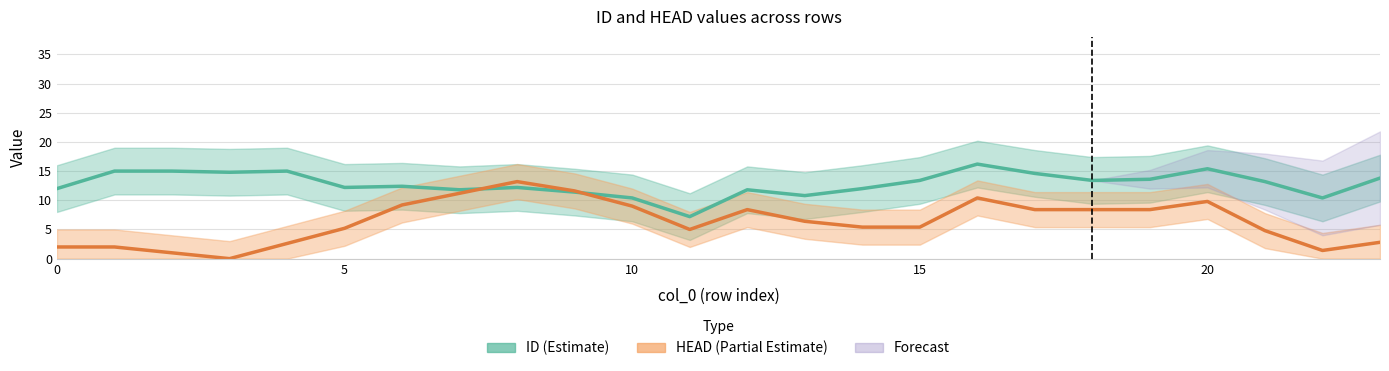

True or false: HEAD (Partial Estimate) and ID (Estimate) intersect in this chart.

True